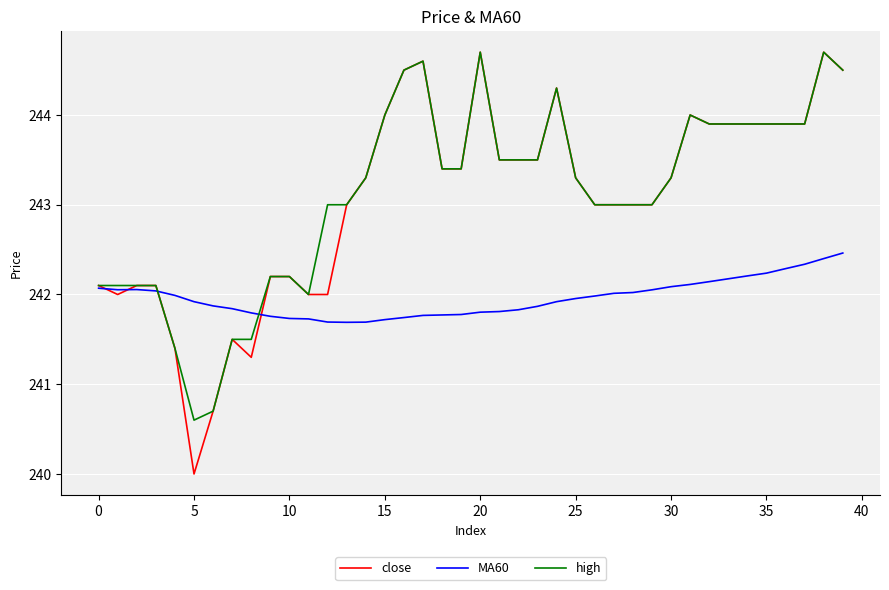

What is the minimum value for MA60?

241.7